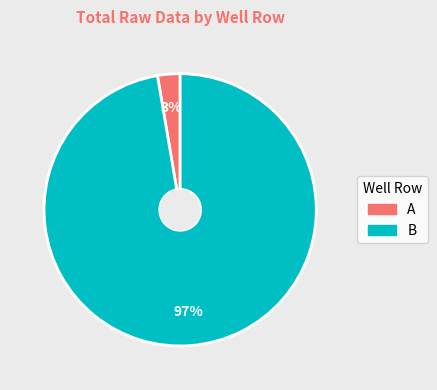

To the nearest percent, what is the average slice percentage?

50%